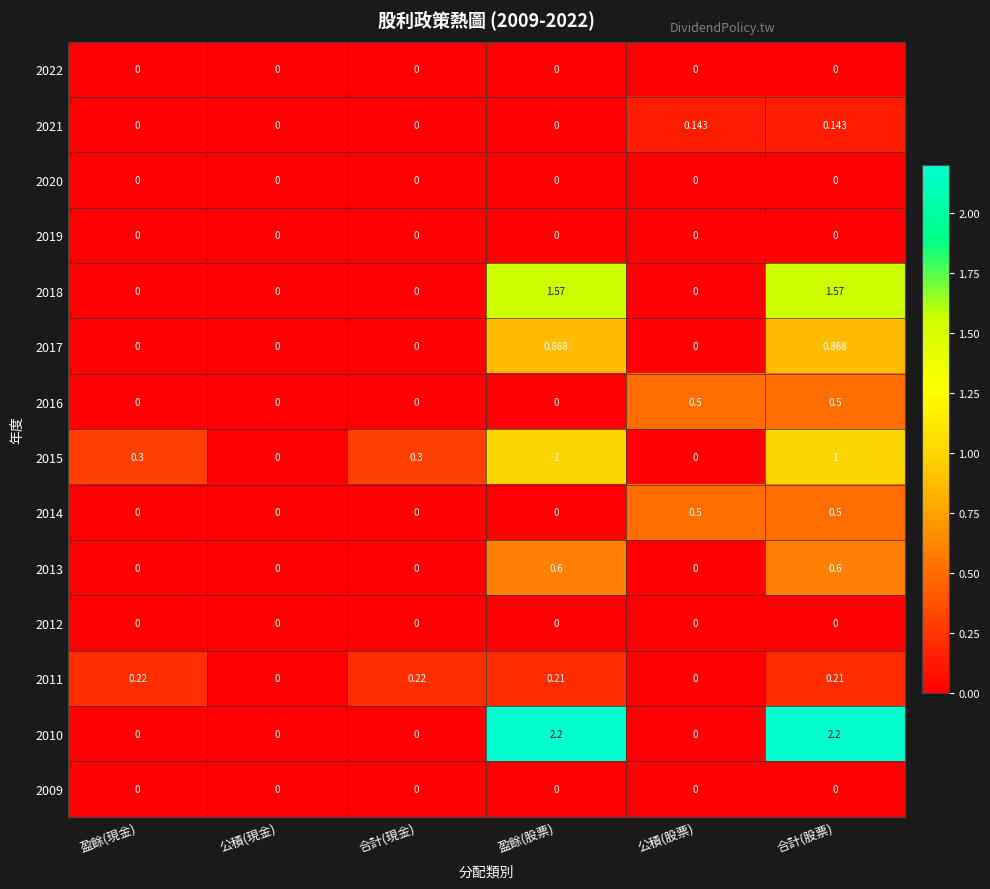

At which category is the sum across all series the highest?

合計(股票)